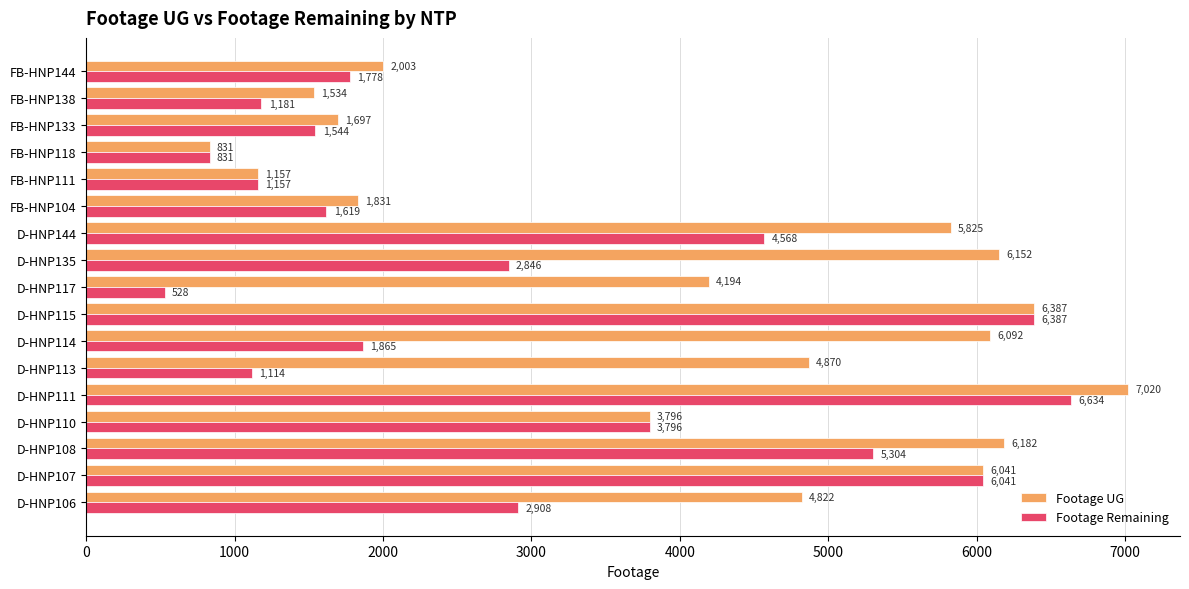

The Footage Remaining series shows 1829 at FB-HNP111. True or false?

False